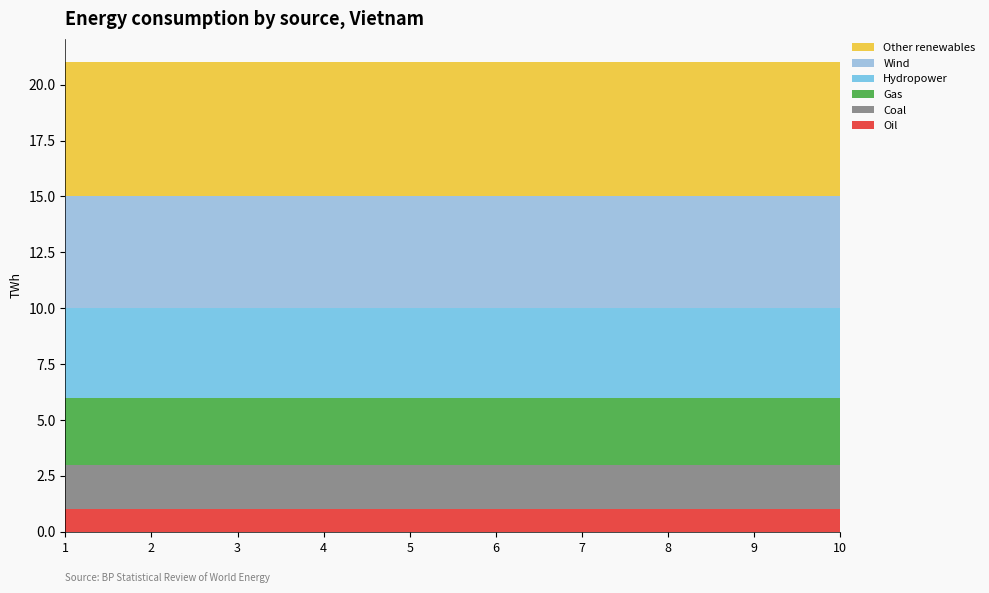

Reading left to right, transcribe all the data shown in this chart.

Oil: 1=1	2=1	3=1	4=1	5=1	6=1	7=1	8=1	9=1	10=1
Coal: 1=2	2=2	3=2	4=2	5=2	6=2	7=2	8=2	9=2	10=2
Gas: 1=3	2=3	3=3	4=3	5=3	6=3	7=3	8=3	9=3	10=3
Hydropower: 1=4	2=4	3=4	4=4	5=4	6=4	7=4	8=4	9=4	10=4
Wind: 1=5	2=5	3=5	4=5	5=5	6=5	7=5	8=5	9=5	10=5
Other renewables: 1=6	2=6	3=6	4=6	5=6	6=6	7=6	8=6	9=6	10=6